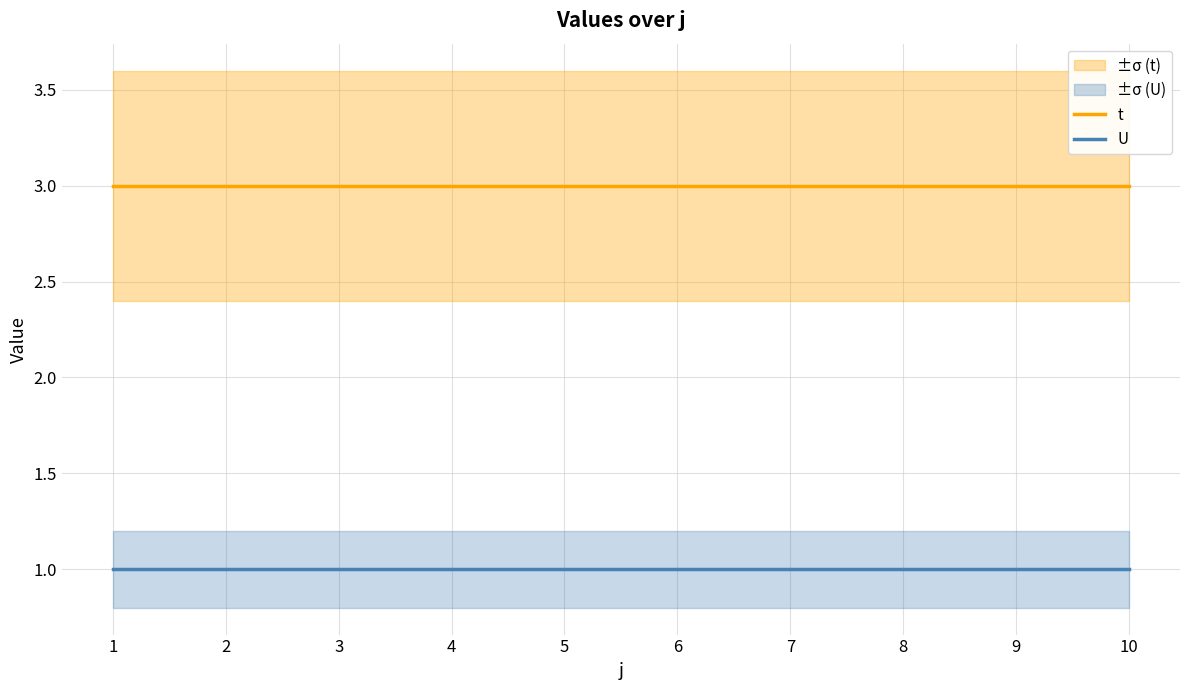

What is the sum of all U values?

10